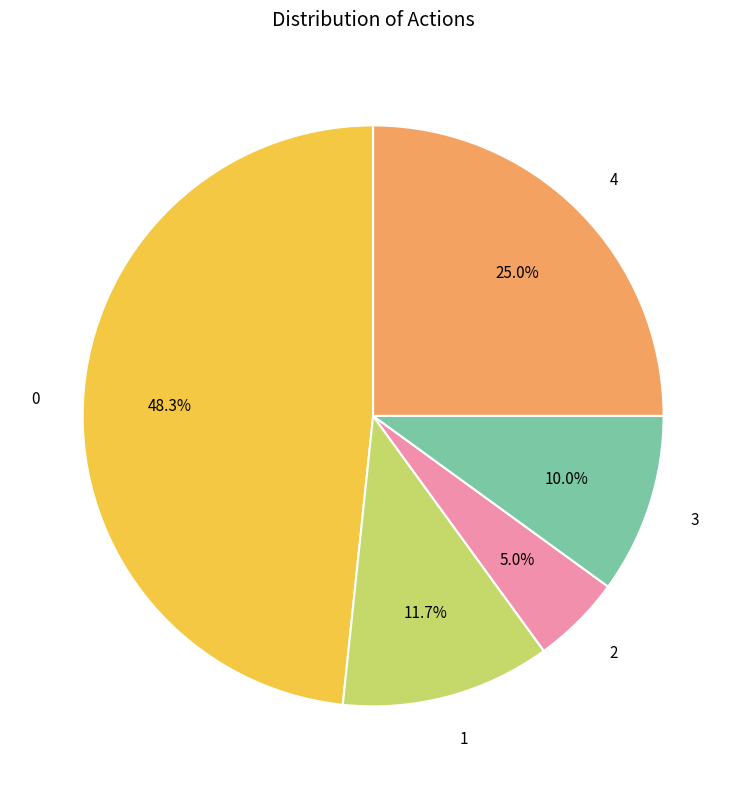

Count the number of slices in the pie.

5